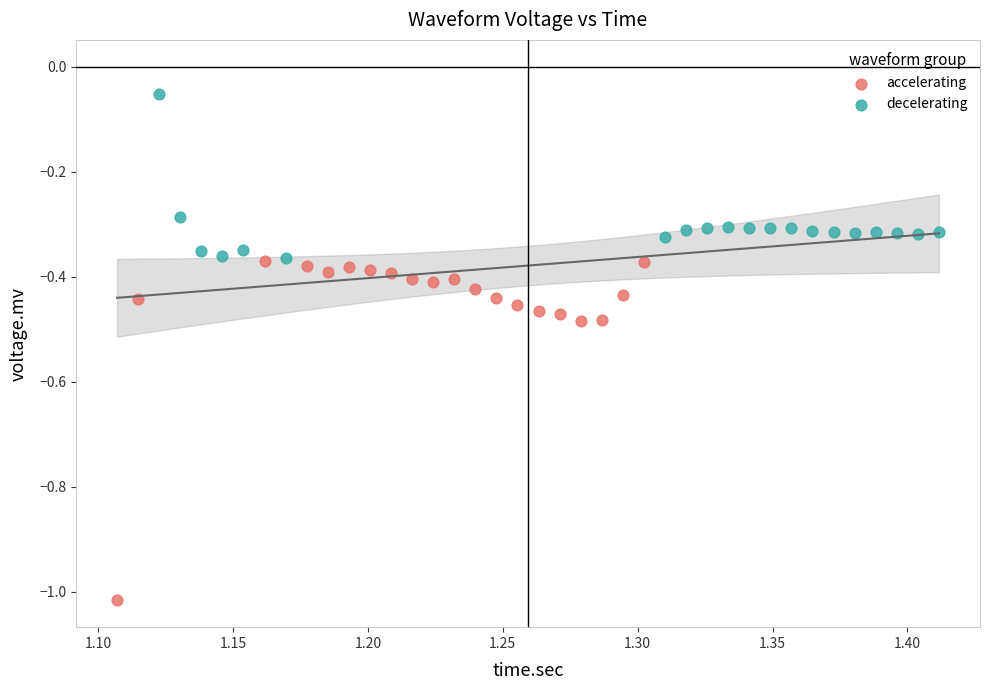

Which series contains the highest Y value?

decelerating